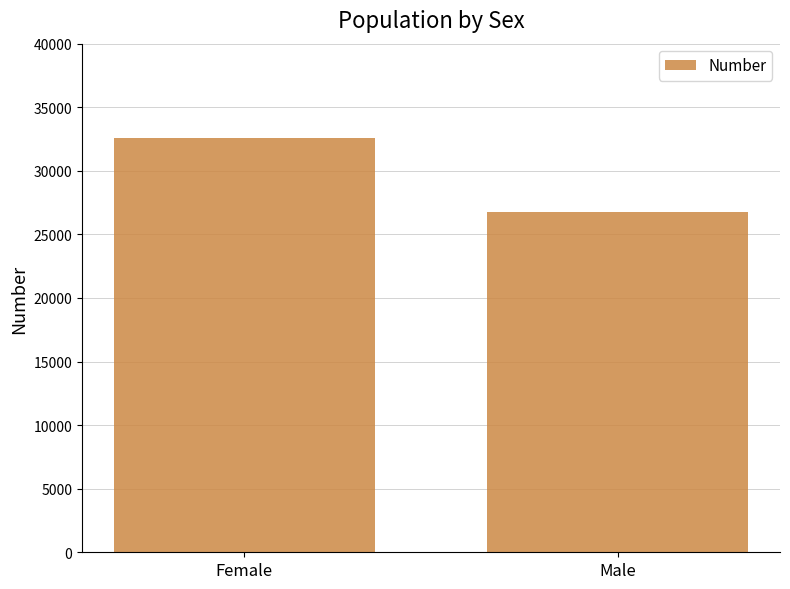

What is the value of the 2nd bar from the left?

26726